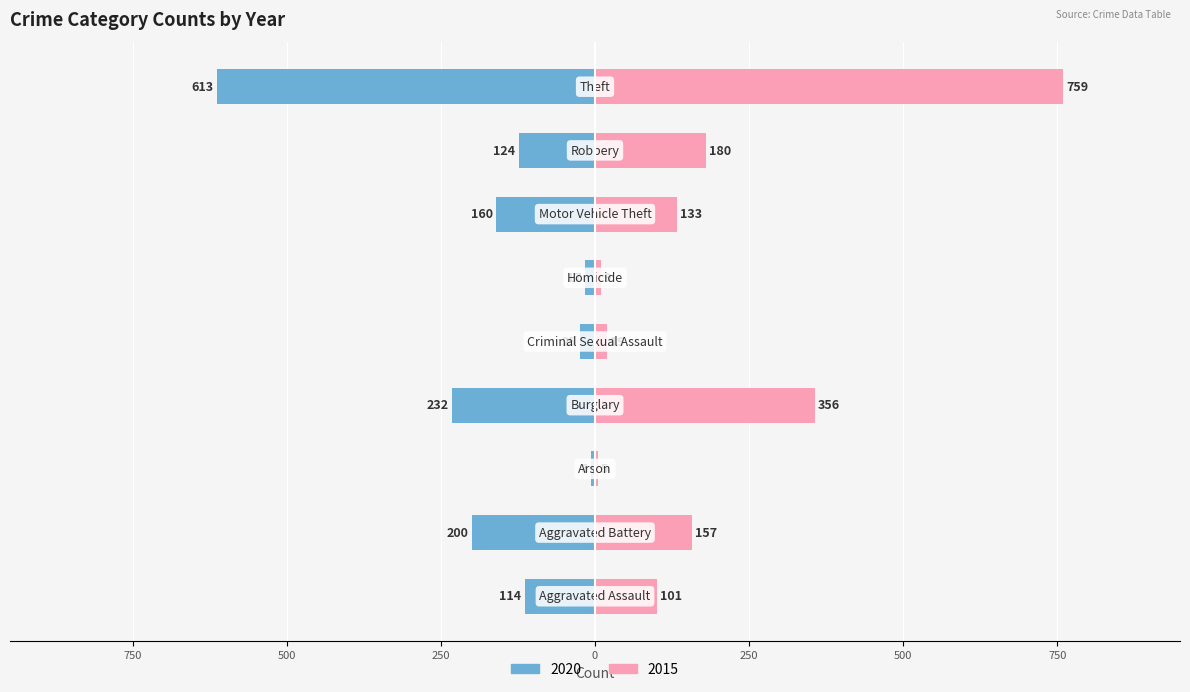

Which category has the lowest value in the 2017 series?

Arson